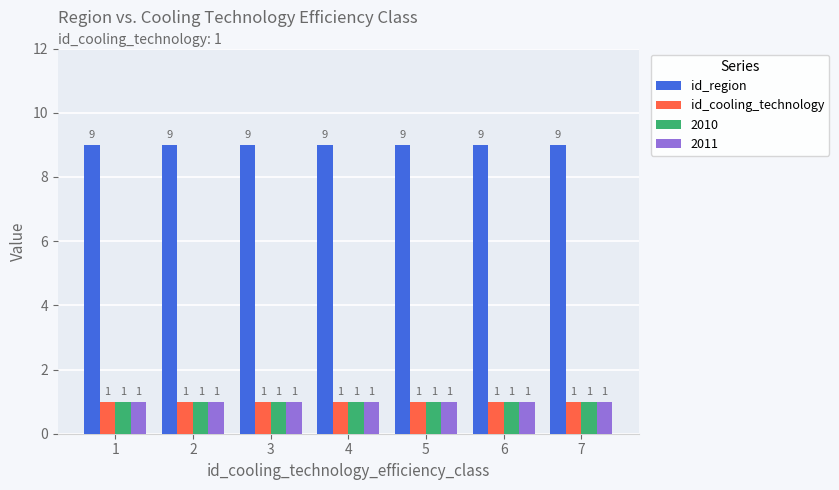

How many series are shown in this chart?

4